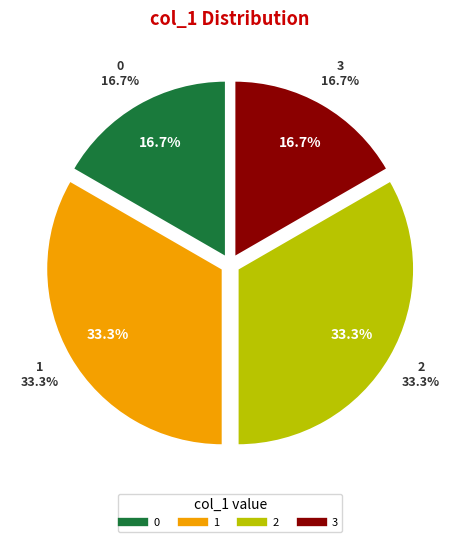

What portion of the pie excludes 3?

83.3%